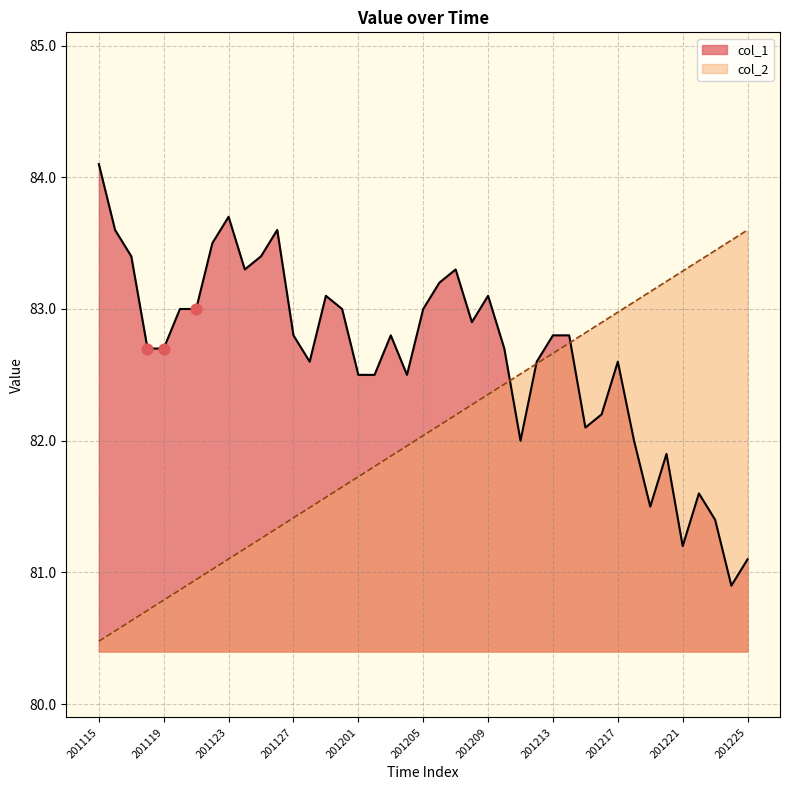

What value does the col_2 series have at 201217?

83.0